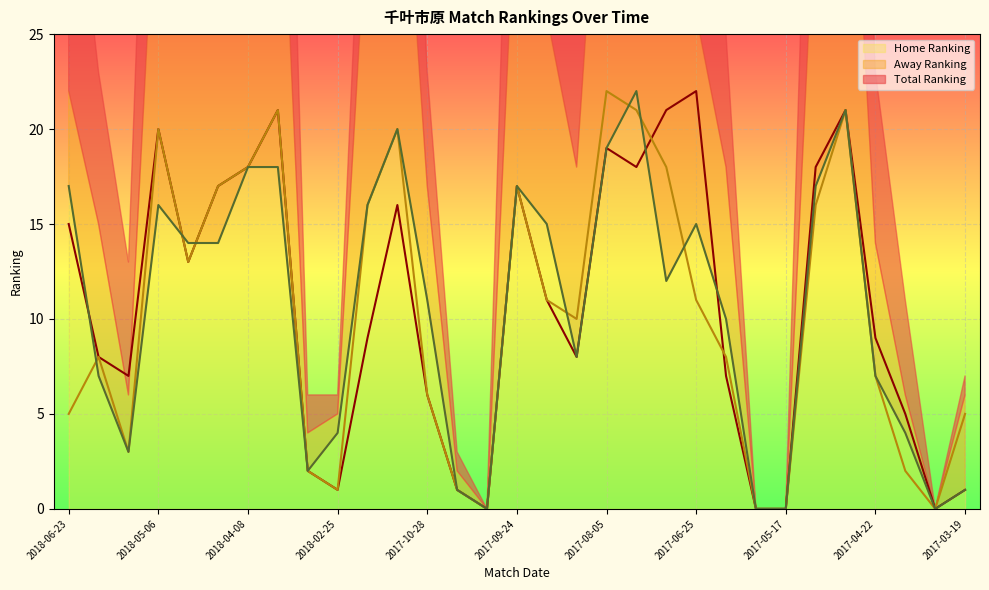

True or false: col_36 has more than 1 interior local peaks.

True